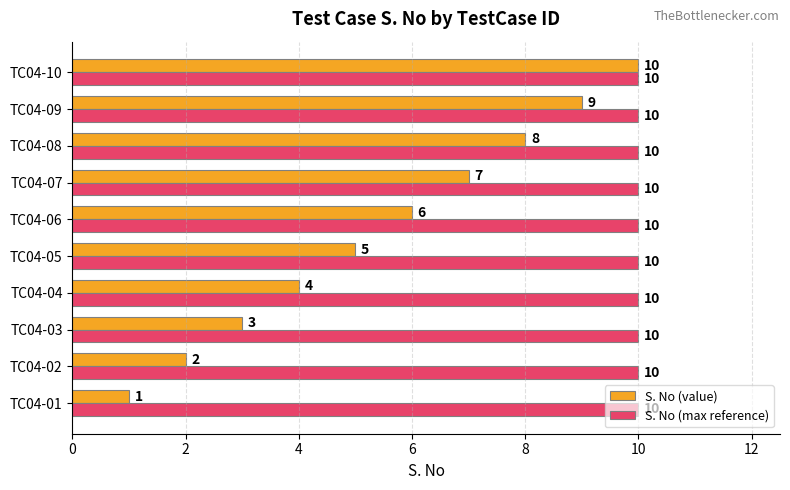

Which series has the largest total across all categories?

S. No (max reference)